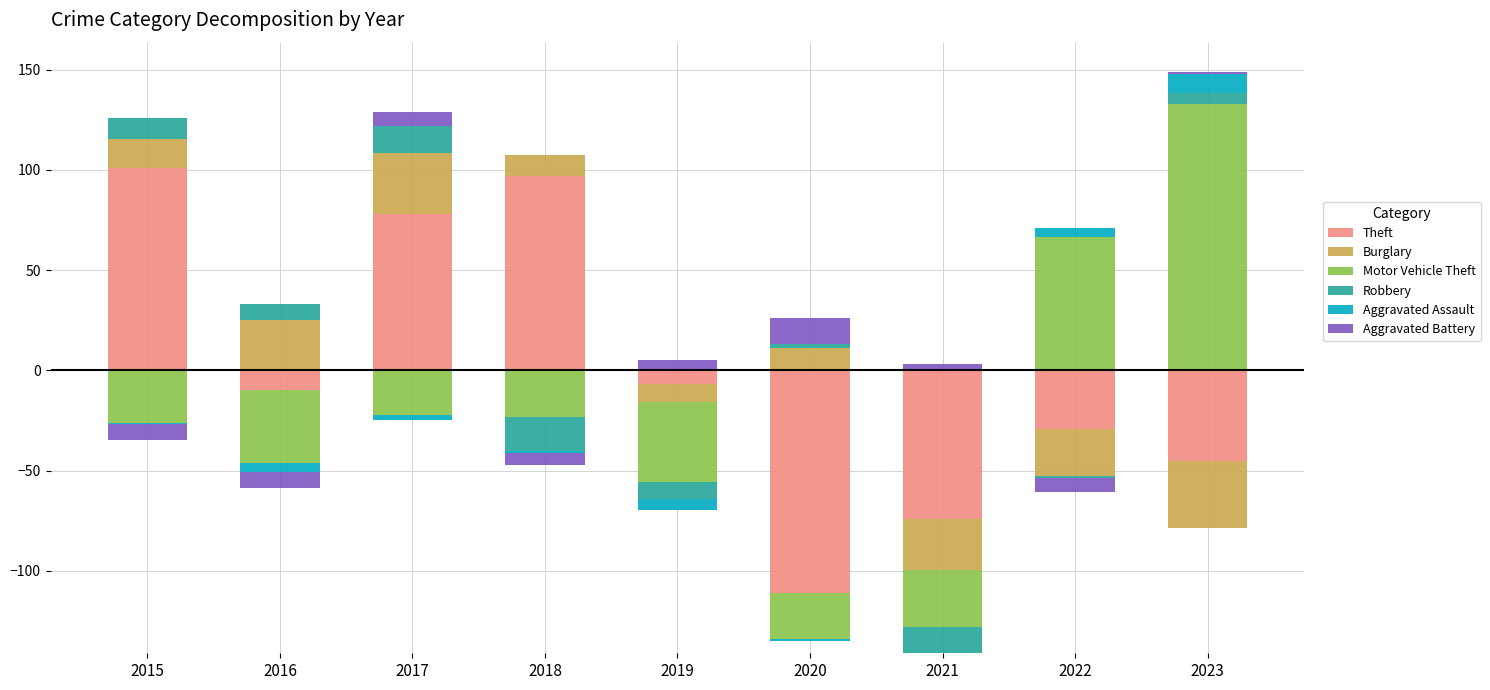

Between 2017 and 2022, which is larger?

2017